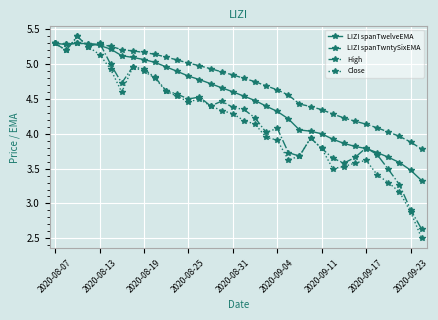

True or false: LIZI spanTwelveEMA has more than 0 points higher than both neighbors.

True